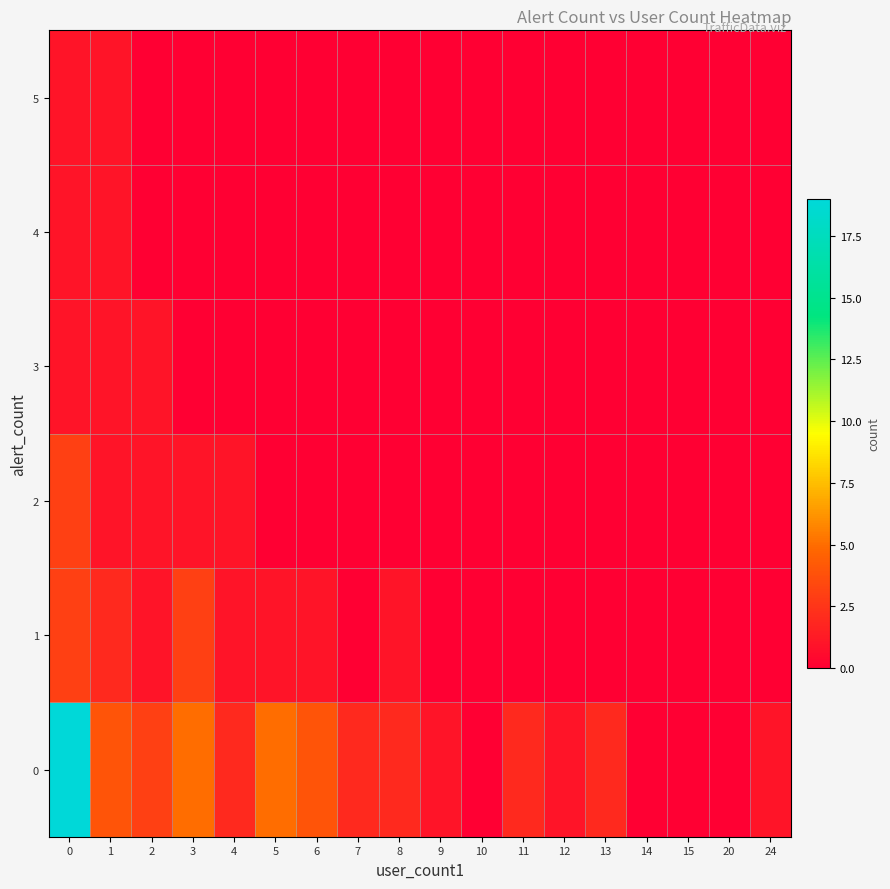

List the series in order of their peak value, highest first.

0, 1, 2, 3, 4, 5